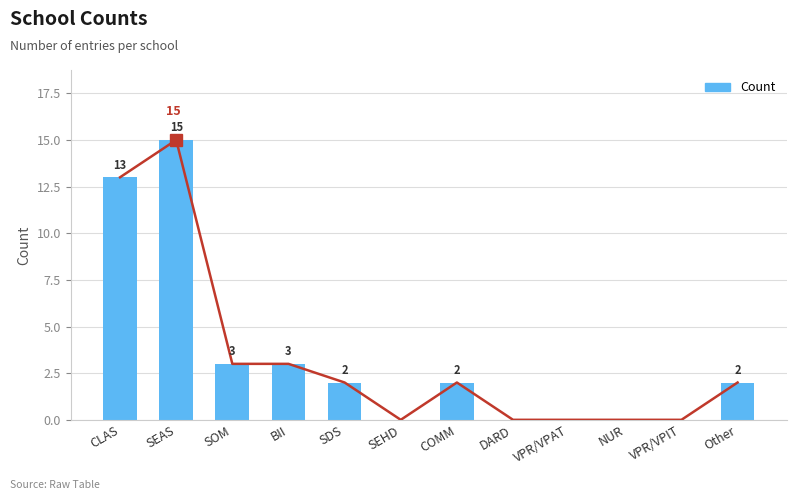

At which category does the chart reach its minimum across all series?

SEHD